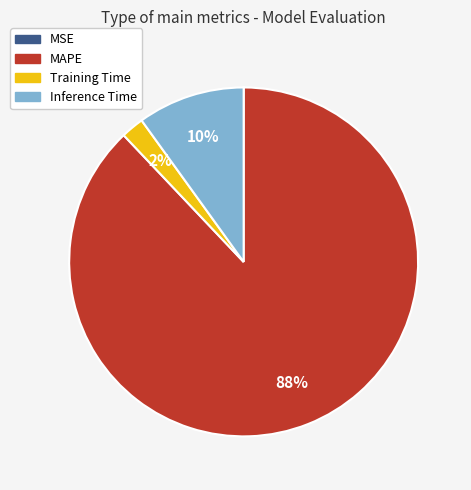

To the nearest percent, what is the difference between the largest and smallest slice percentages?

88%